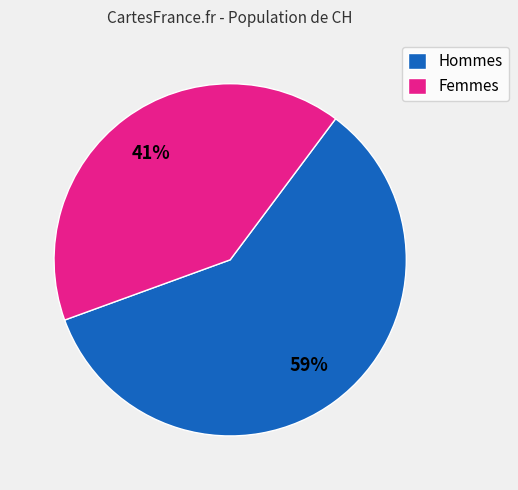

Do Hommes and Femmes together represent more than half of the pie?

Yes